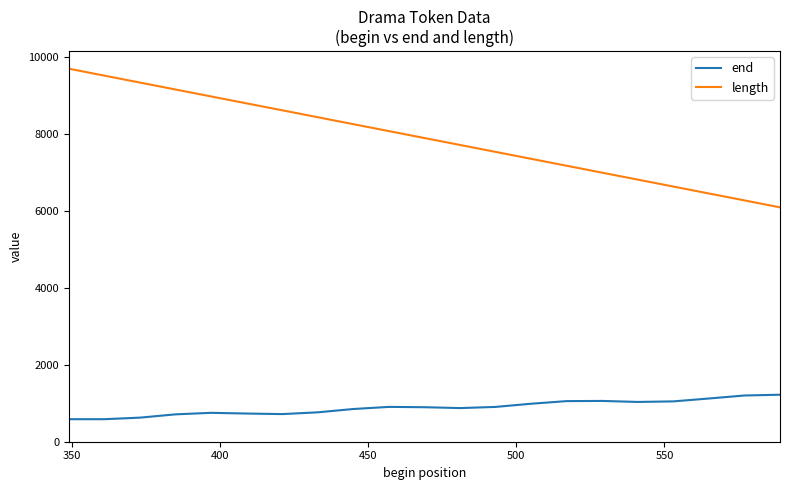

True or false: end has more than 1 interior local peaks.

True